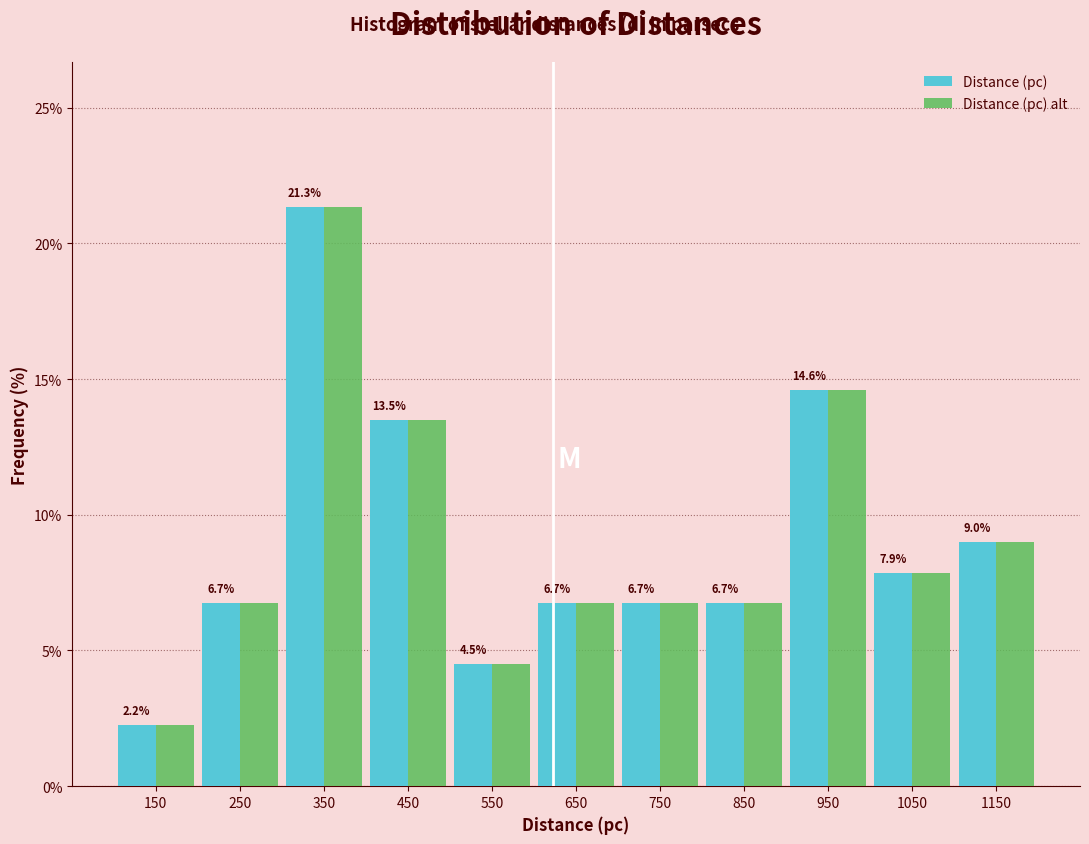

Reading left to right, transcribe this chart: for each range on the x-axis, give the height of each series' bar.

100 to 200: Distance (pc)=2.2	Distance (pc) alt=2.2
200 to 300: Distance (pc)=6.7	Distance (pc) alt=6.7
300 to 400: Distance (pc)=21.3	Distance (pc) alt=21.3
400 to 500: Distance (pc)=13.5	Distance (pc) alt=13.5
500 to 600: Distance (pc)=4.5	Distance (pc) alt=4.5
600 to 700: Distance (pc)=6.7	Distance (pc) alt=6.7
700 to 800: Distance (pc)=6.7	Distance (pc) alt=6.7
800 to 900: Distance (pc)=6.7	Distance (pc) alt=6.7
900 to 1000: Distance (pc)=14.6	Distance (pc) alt=14.6
1000 to 1100: Distance (pc)=7.9	Distance (pc) alt=7.9
1100 to 1200: Distance (pc)=9.0	Distance (pc) alt=9.0